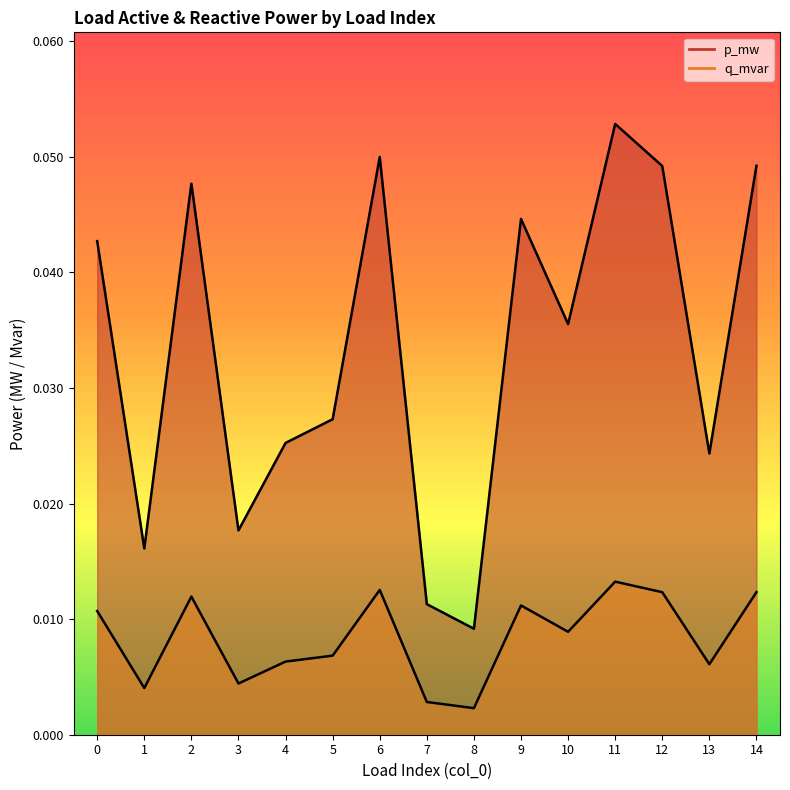

Is it true that p_mw equals 0.0 at 0?

True